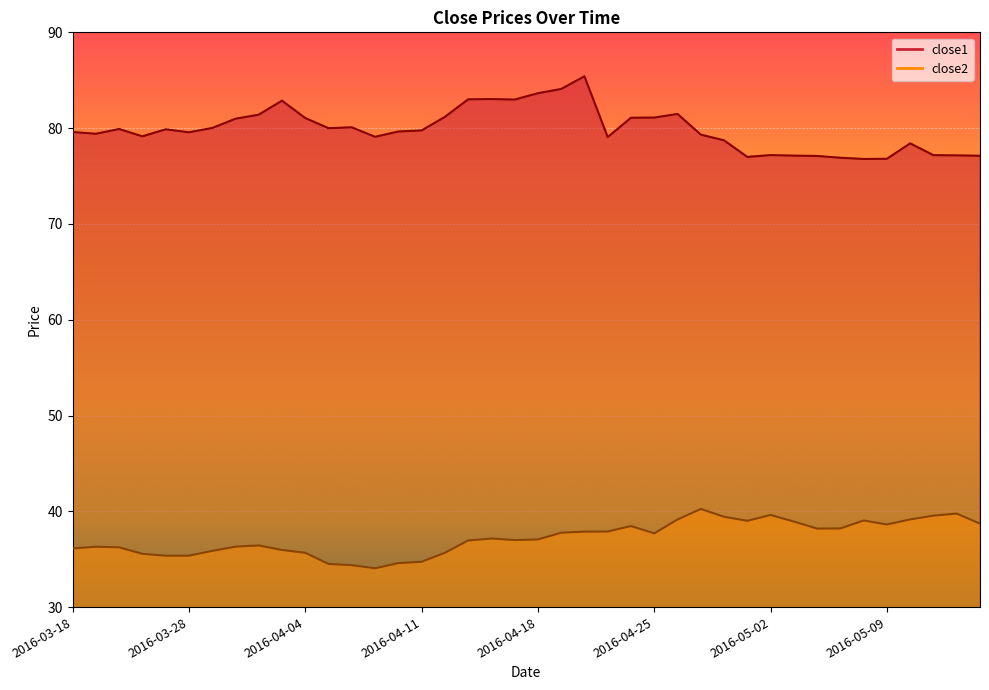

Where is the first local minimum for close2?

2016-04-07